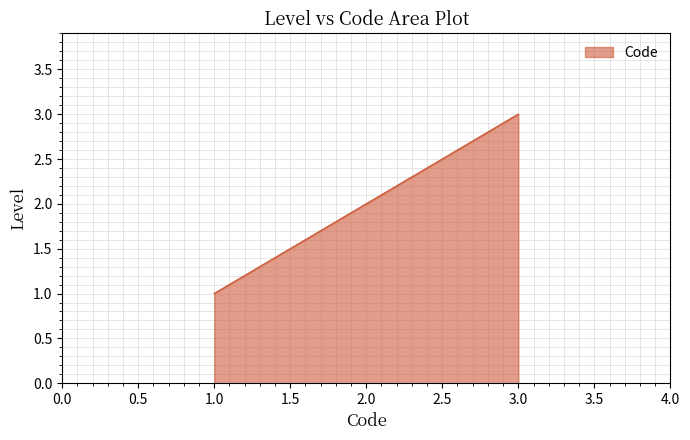

The chart shows a value of 2 at 1.0. True or false?

False